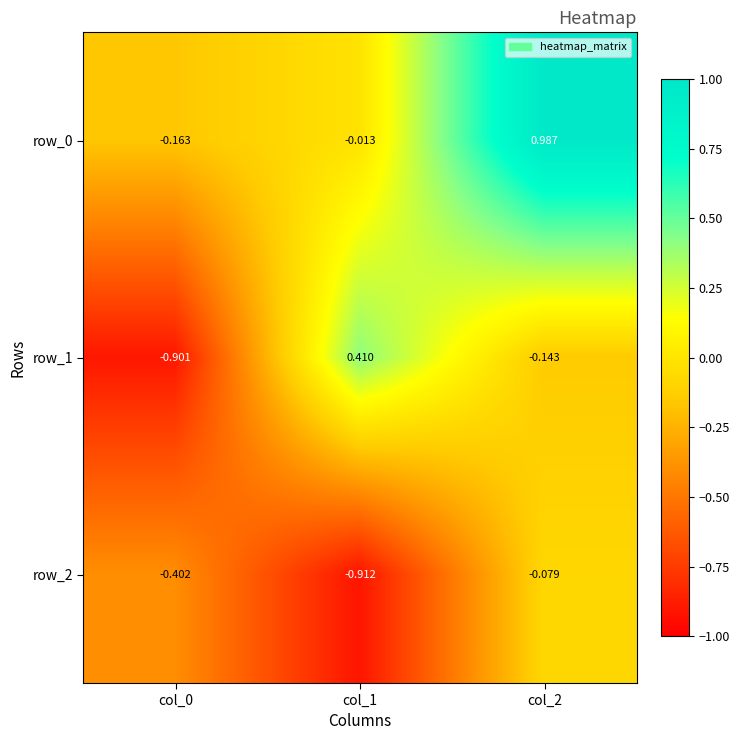

Where is row_0 nearest to the value 0?

col_1